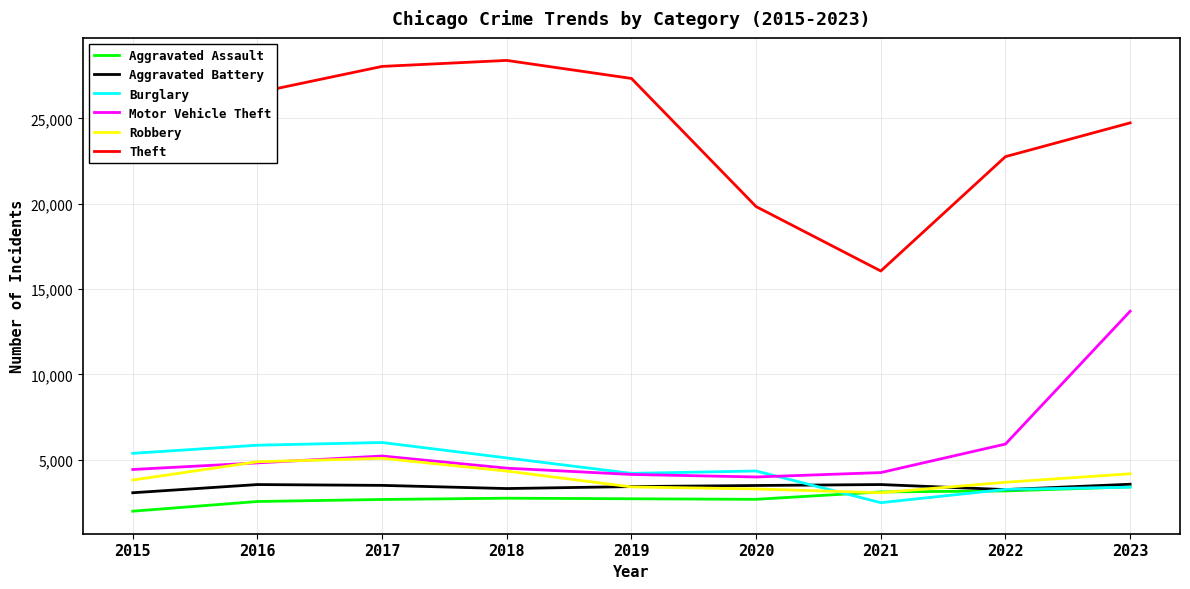

What is the minimum value shown in the chart?

1985